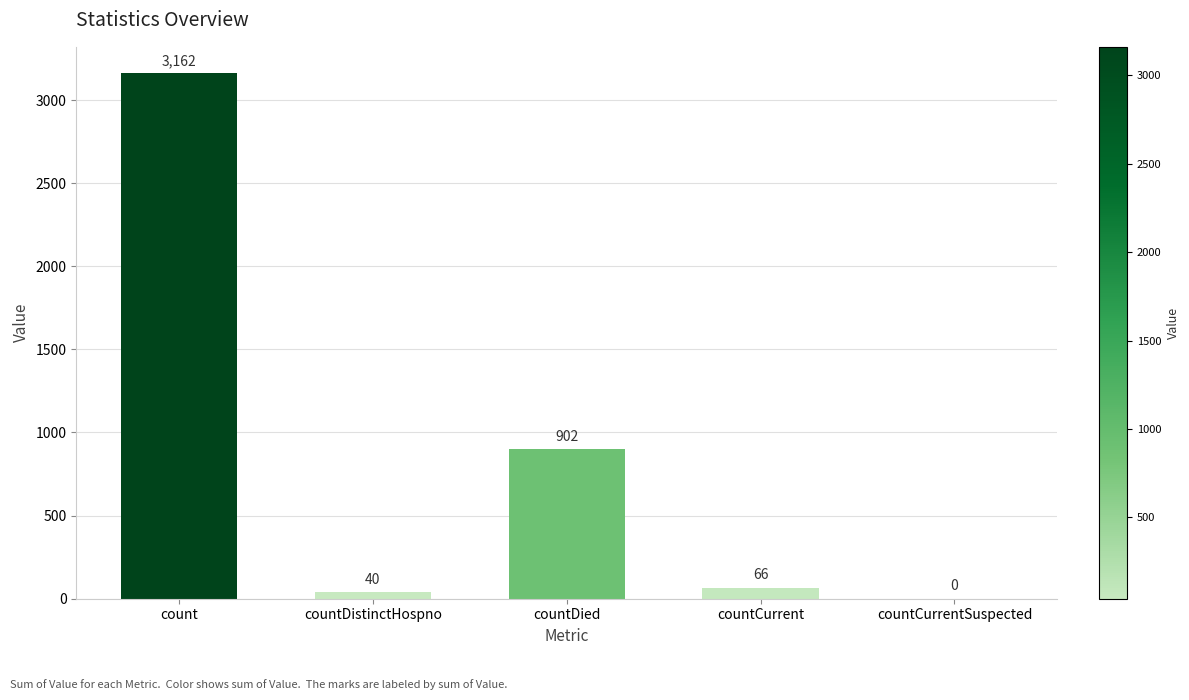

Reading left to right, what are all the values shown in this chart?

3162	40	902	66	0